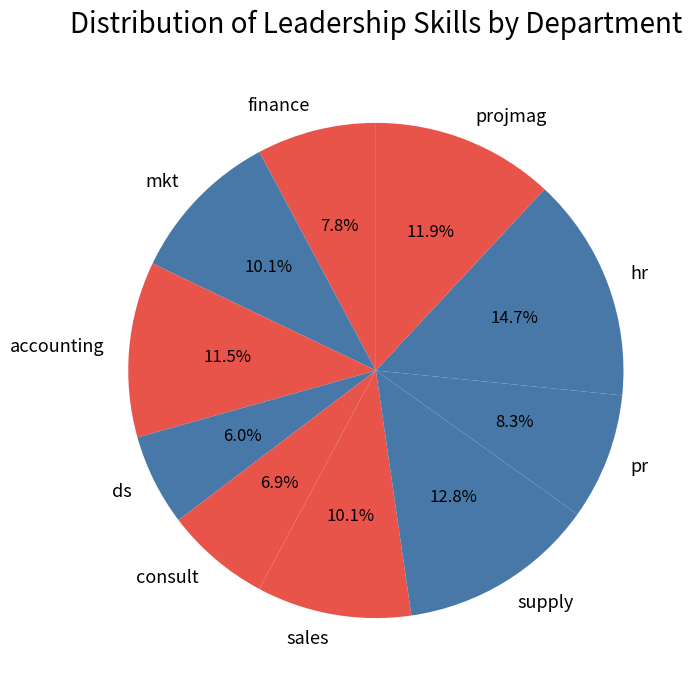

How many slices are in this pie chart?

10